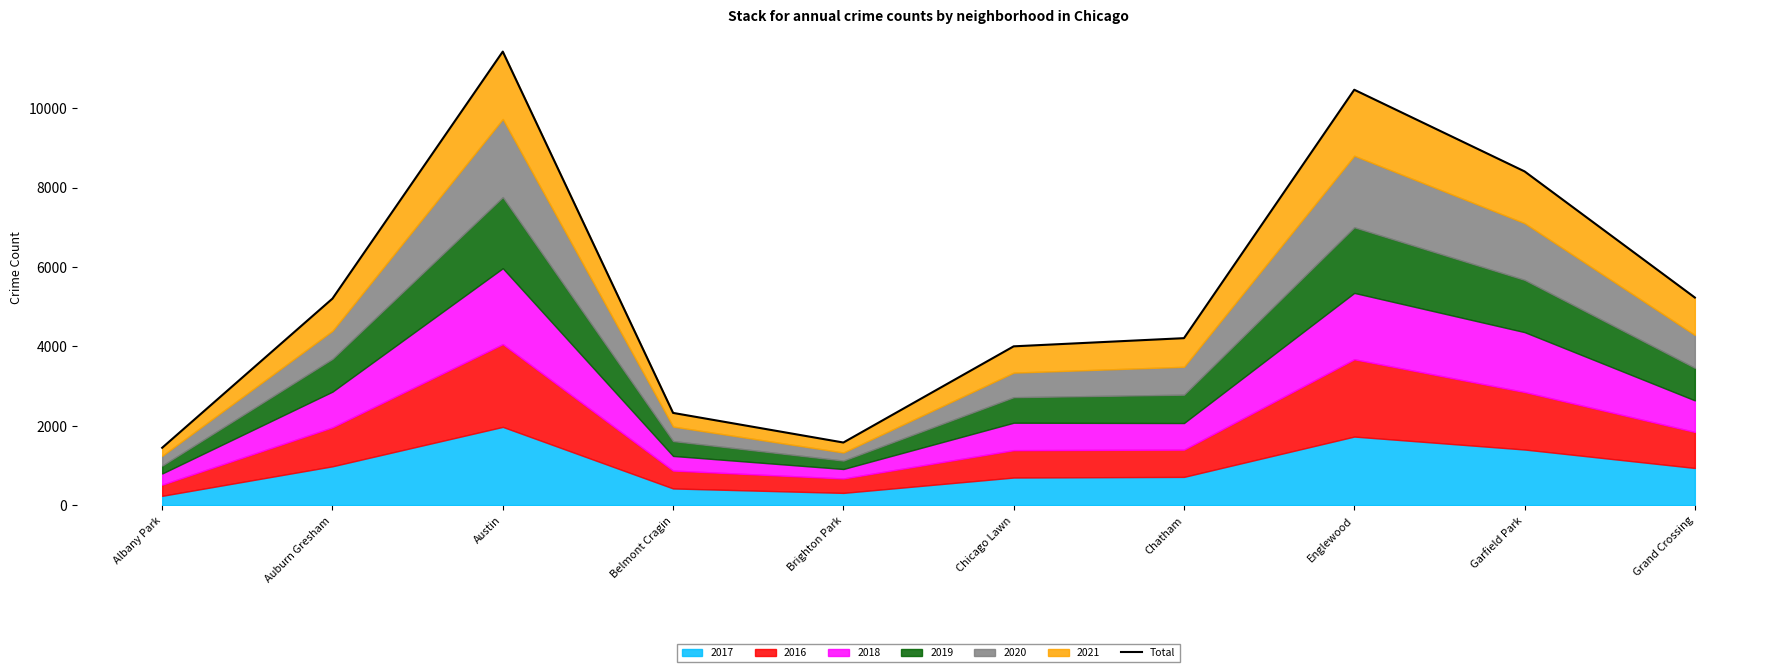

What is the label of the 6th point from the left?

Chicago Lawn